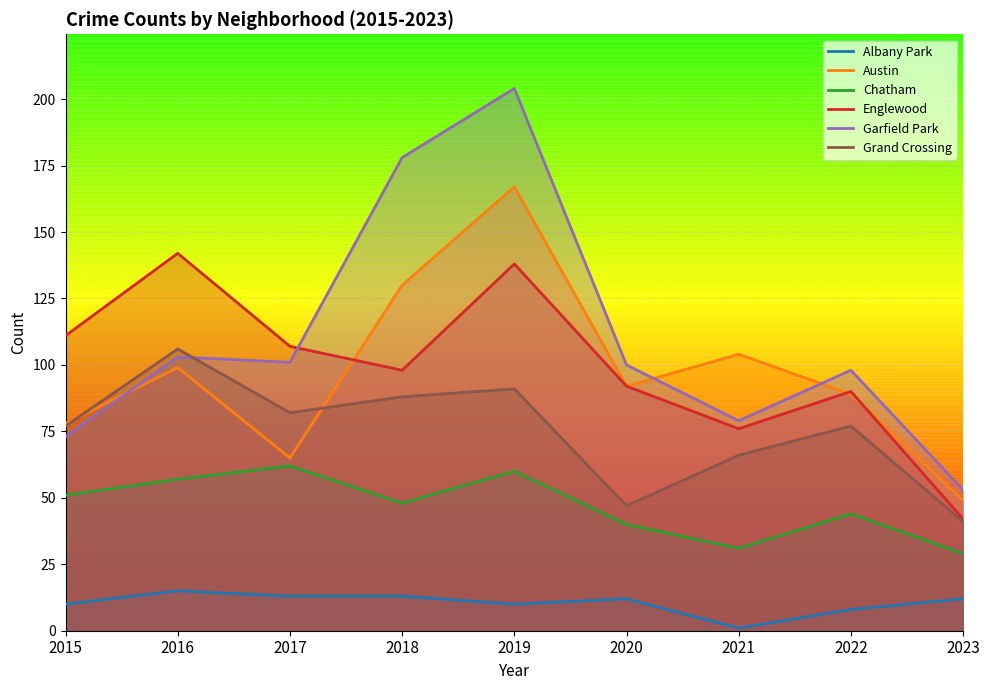

How many values in the Chatham series exceed 48?

4